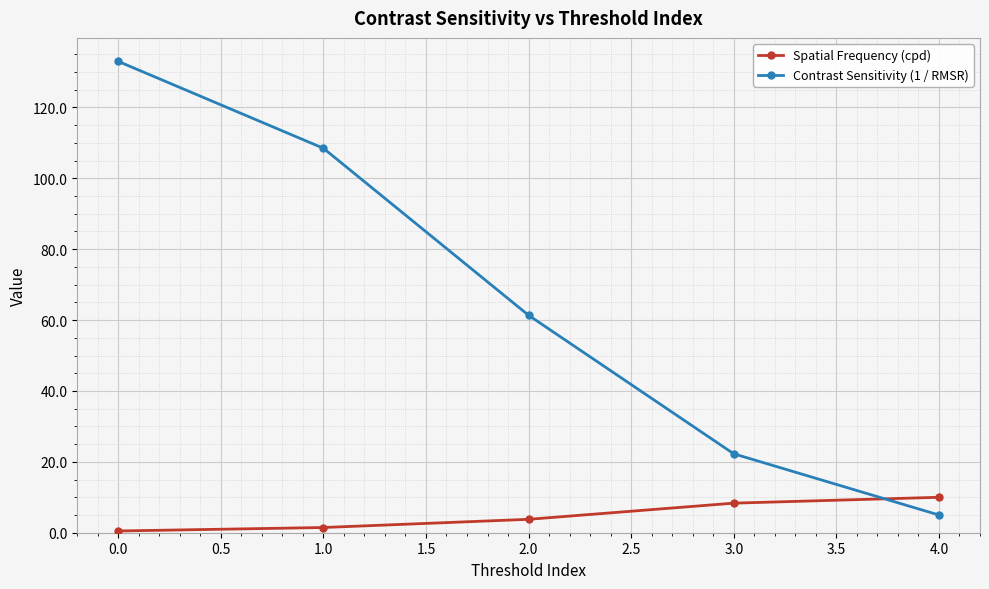

Which category has the highest value in the Spatial Frequency (cpd) series?

4.0